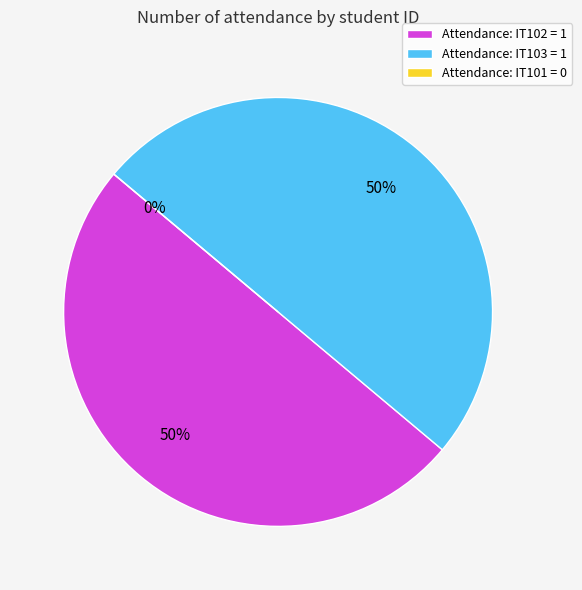

What is the total percentage of IT101 and IT102?

50.0%